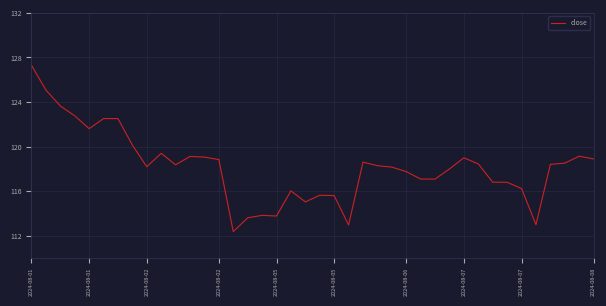

What is the smallest value displayed?

112.4